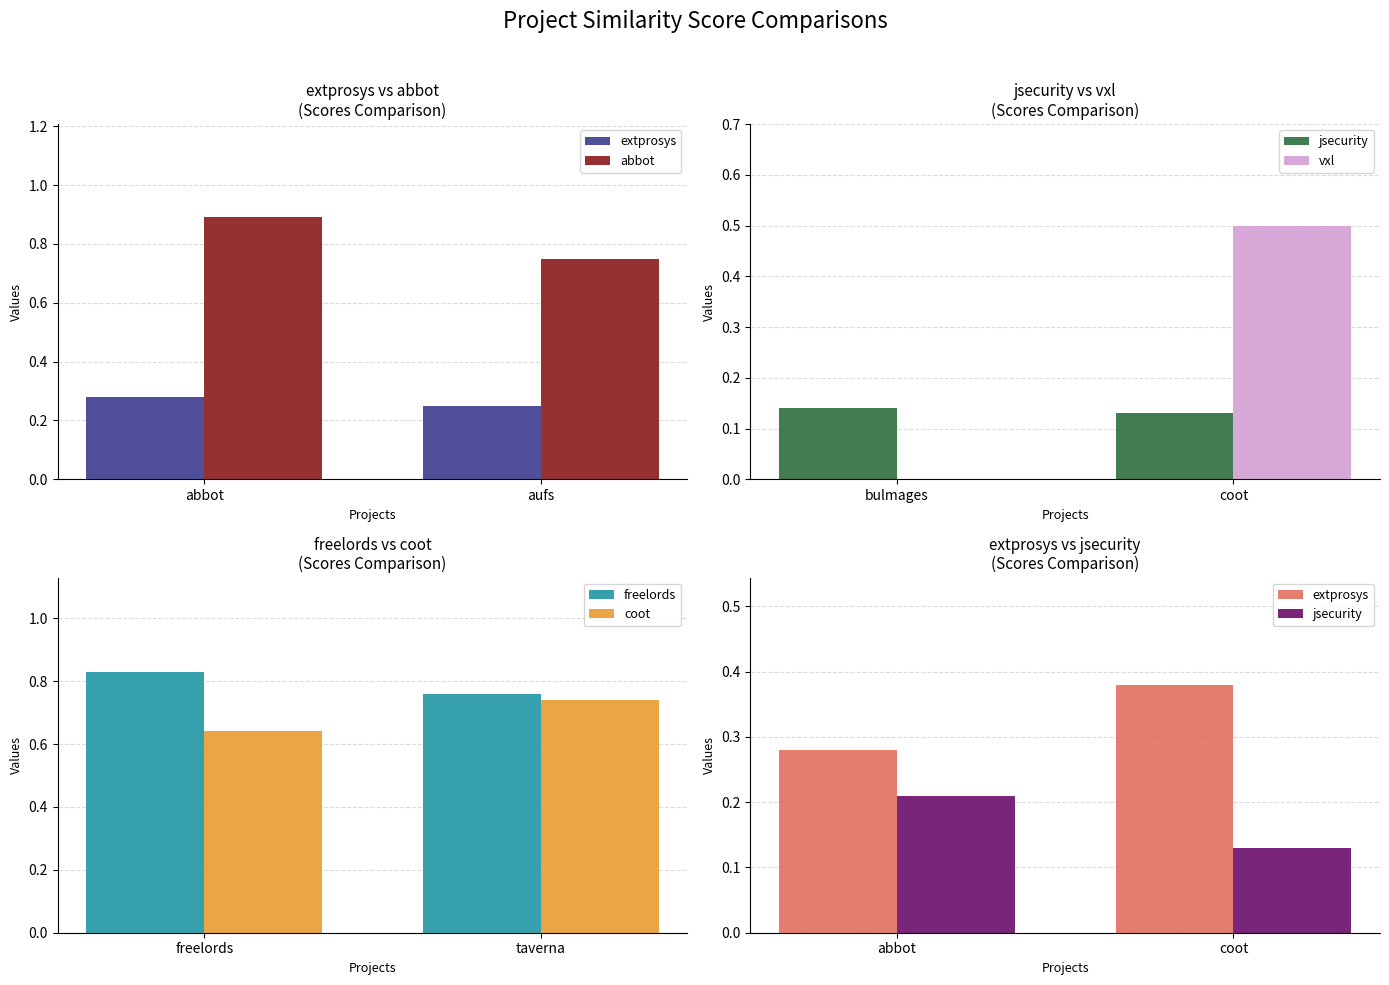

What is the sum of the abbot values at aufs and abbot?

1.6